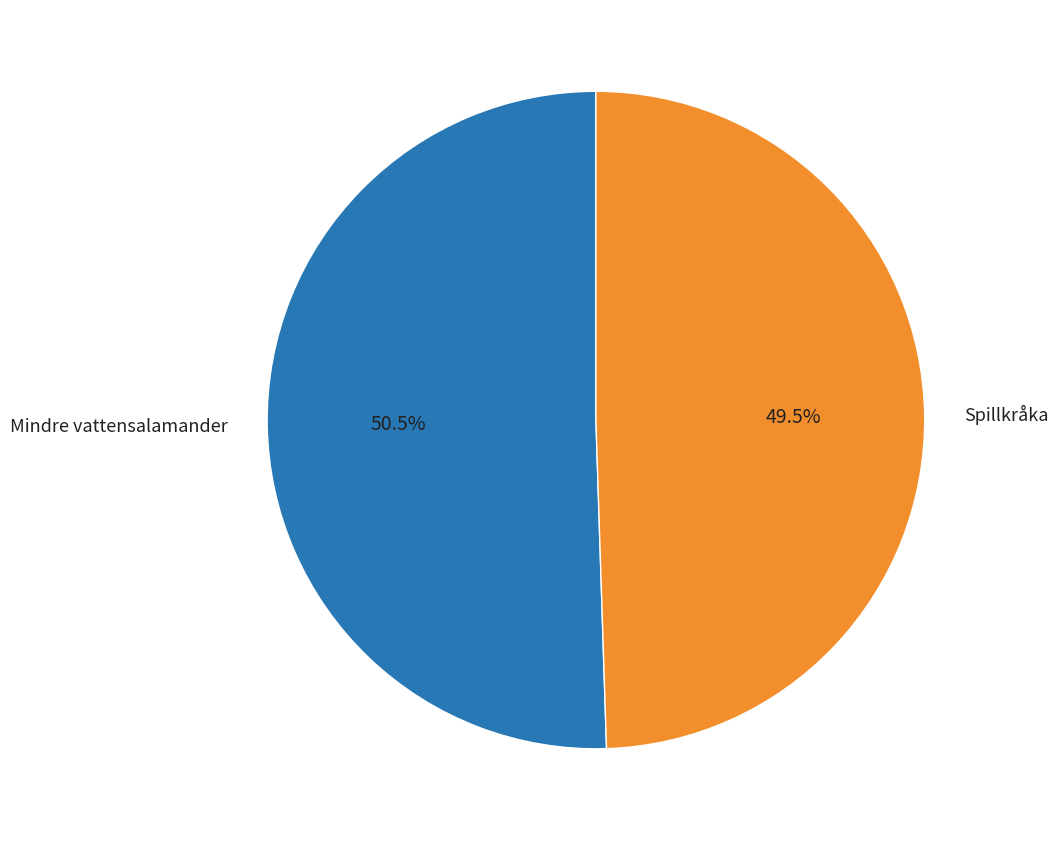

Which has a higher value, Spillkråka or Mindre vattensalamander?

Mindre vattensalamander